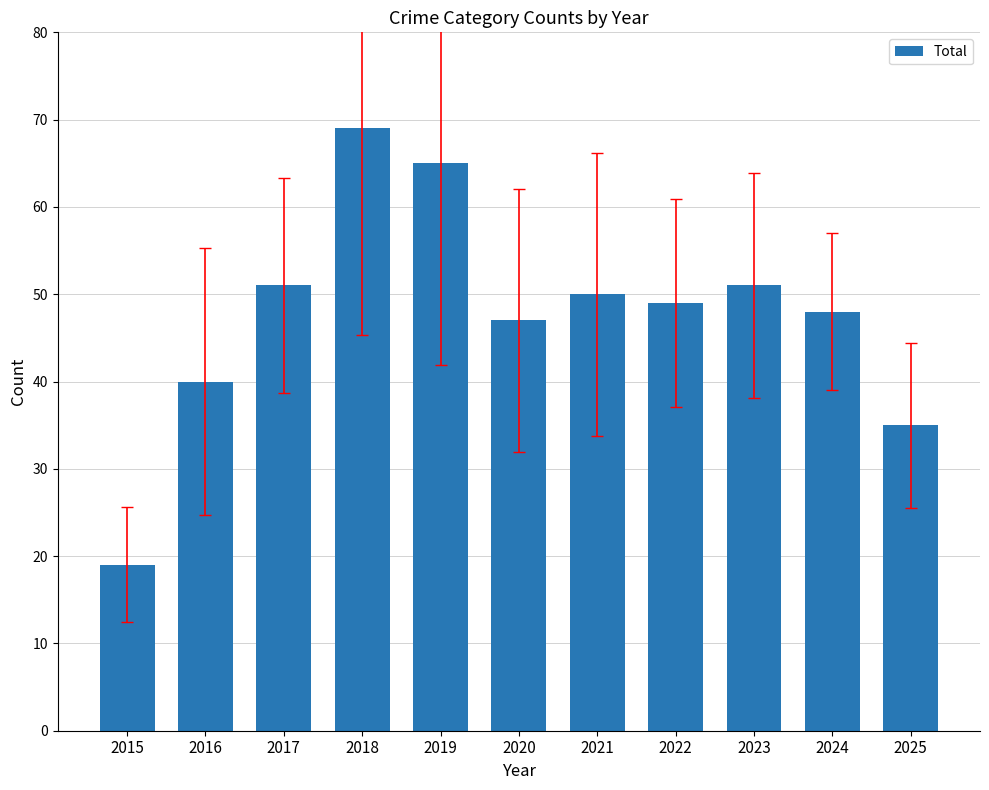

True or false: the data shows 12 at 2016.

False